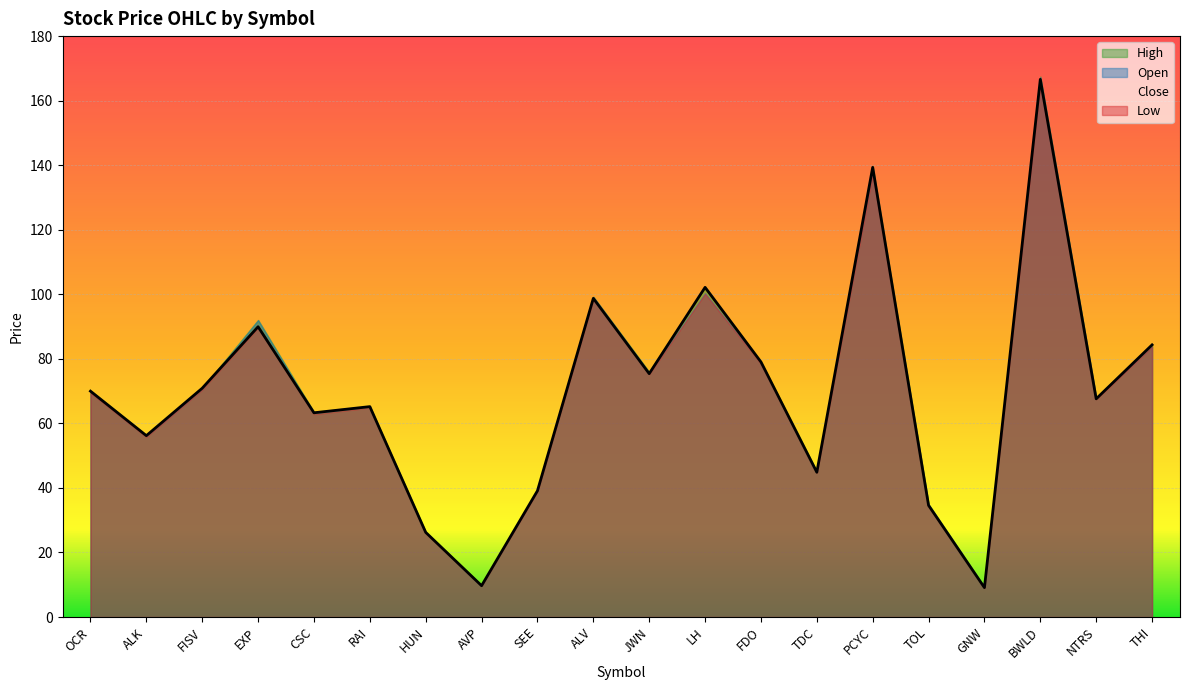

How many data points in High are above 70?

10